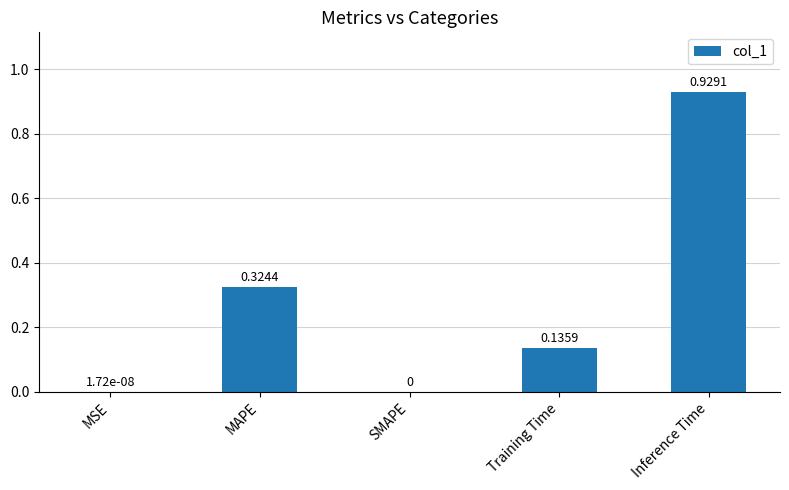

What is the sum of all values?

1.4